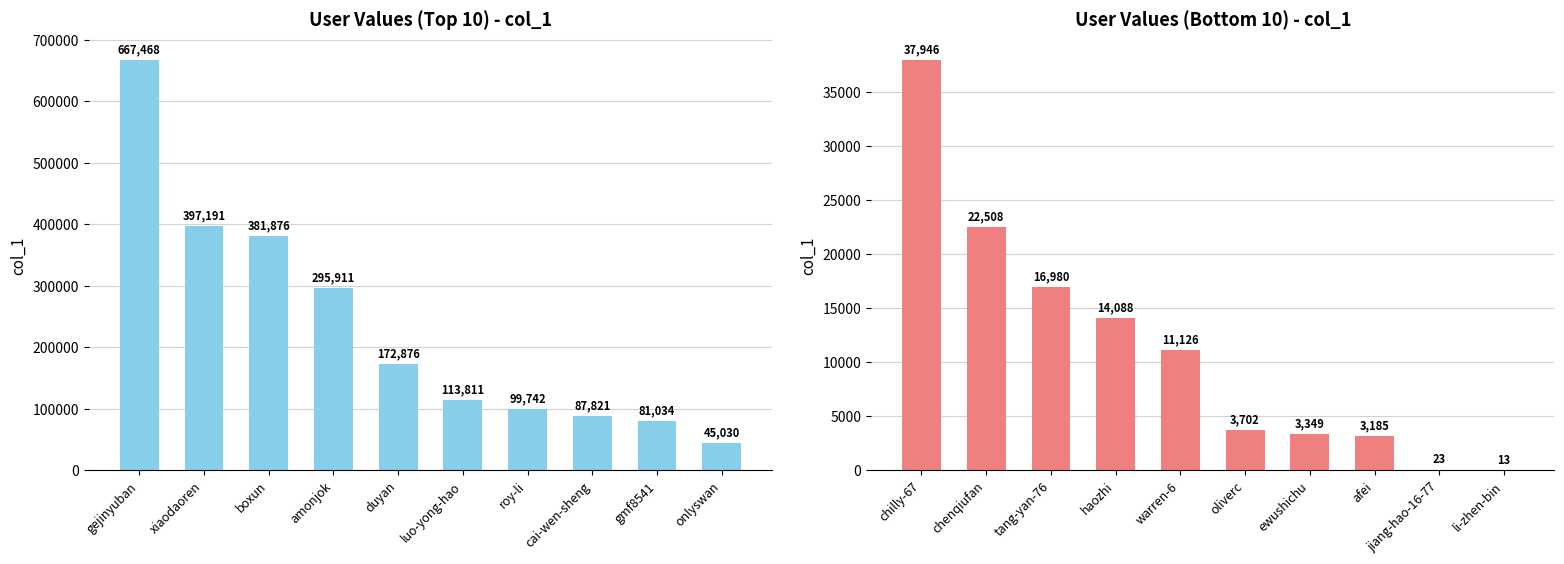

What is the label of the 2nd bar from the right?

jiang-hao-16-77